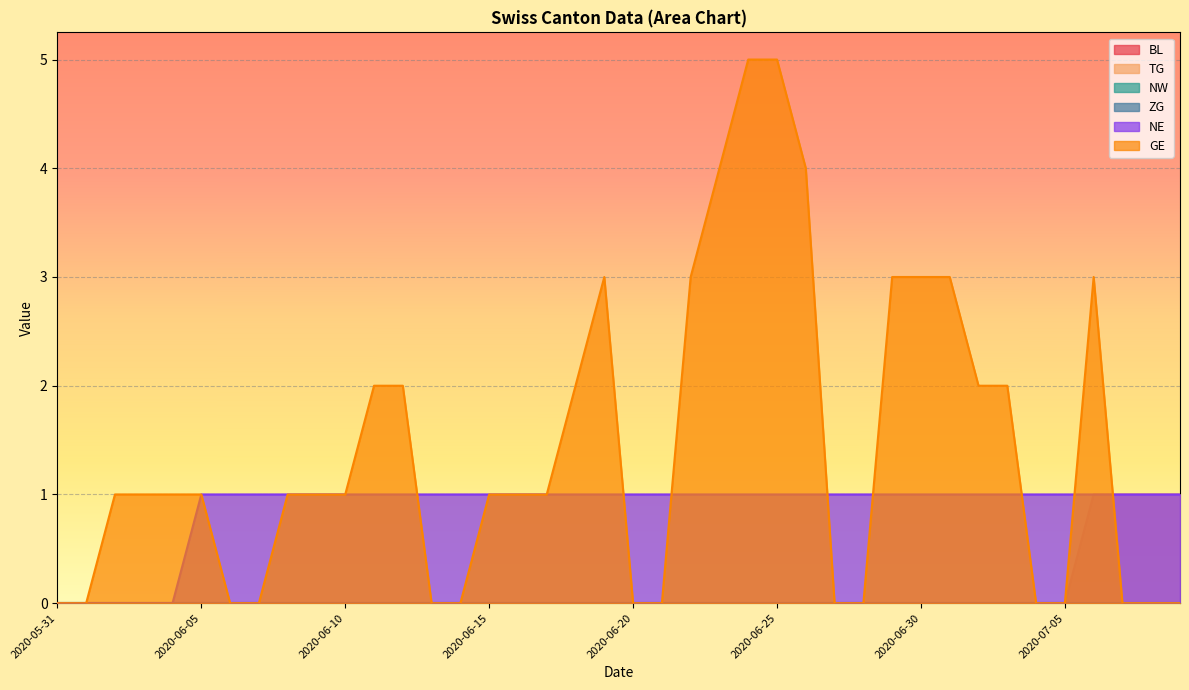

What is the maximum value shown in the chart?

5